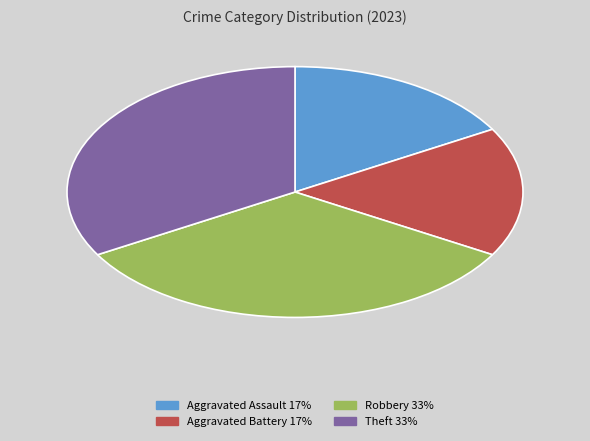

The Robbery slice represents 33% of the pie. True or false?

True